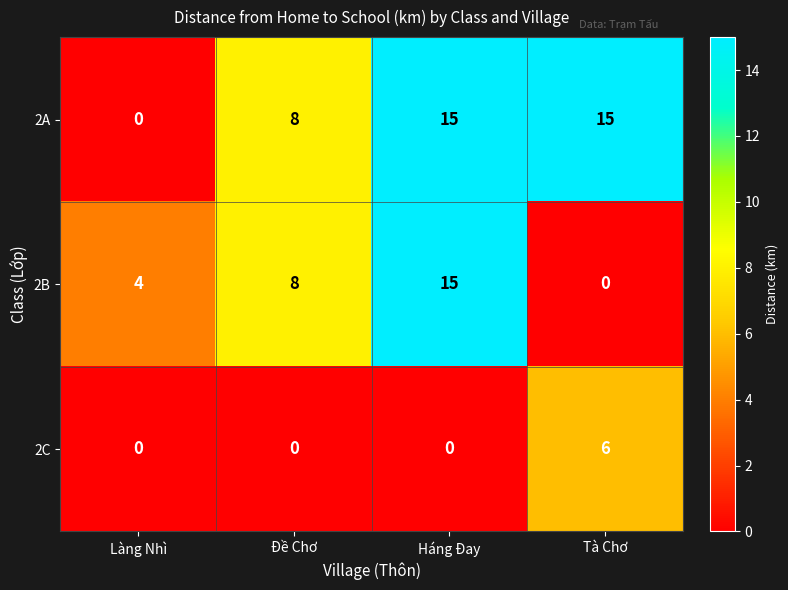

The value of 2A at Đề Chơ is 14. True or false?

False